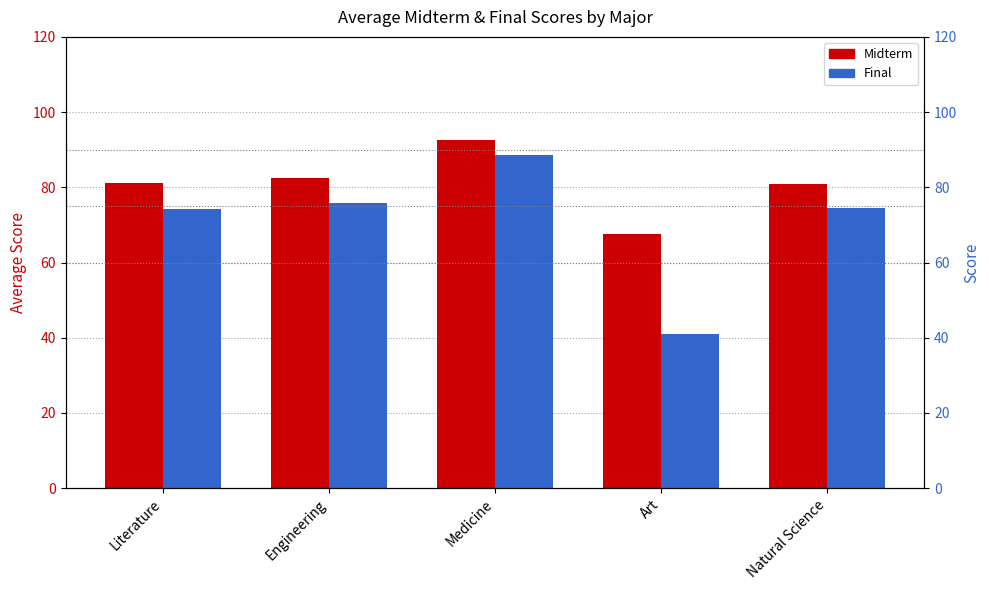

What value does the Midterm series have at Medicine?

92.5